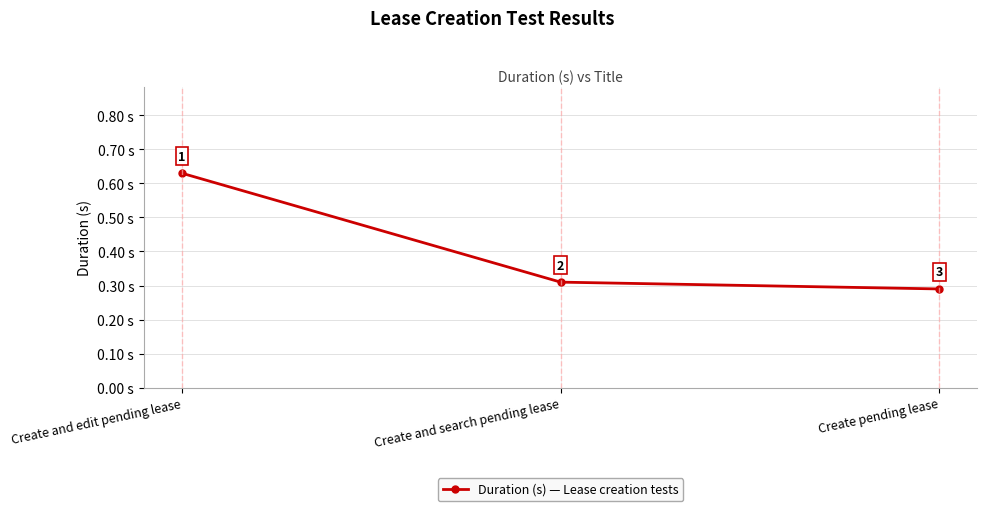

Which category has the highest value across all series?

Create and edit pending lease